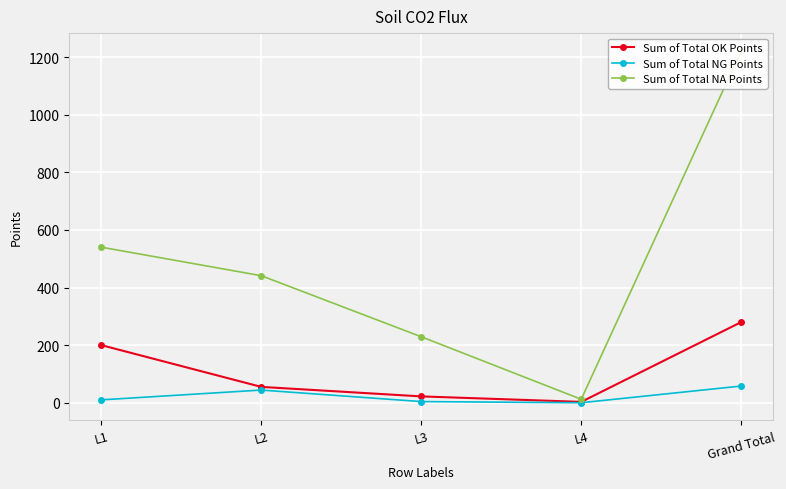

True or false: Sum of Total NA Points has more than 2 points higher than both neighbors.

False